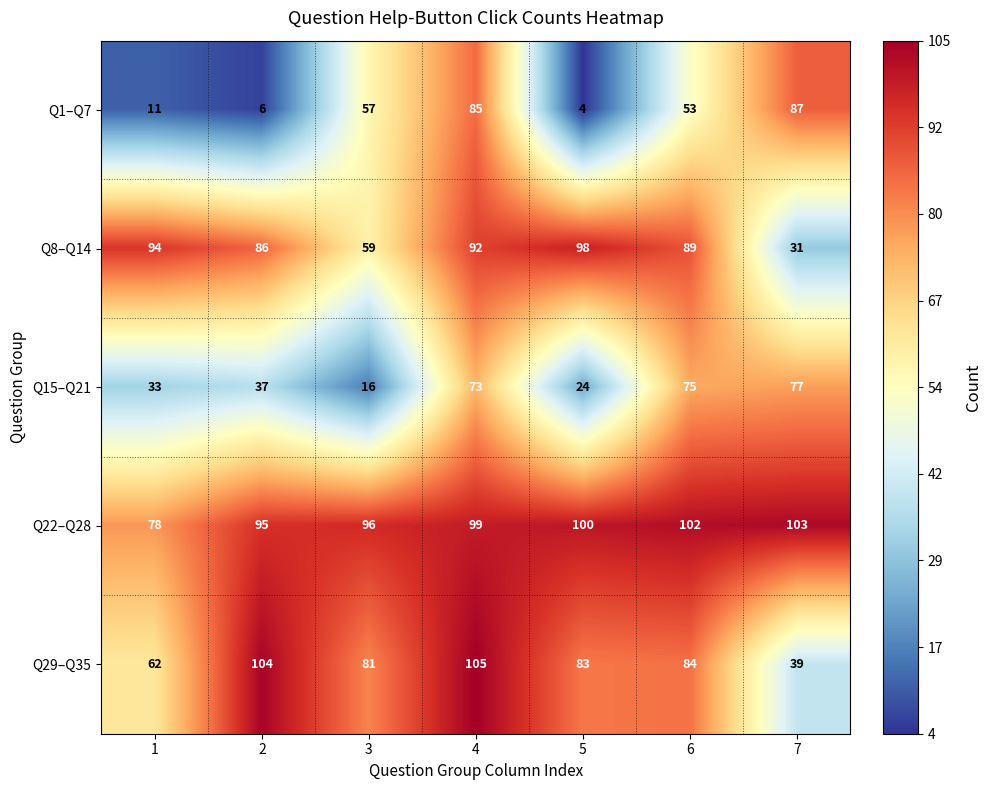

Which category has the highest value in the Q8–Q14 series?

5